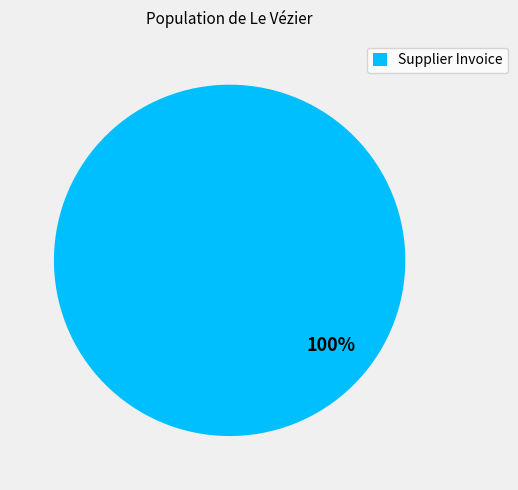

Rank the categories by value from highest to lowest.

Supplier Invoice